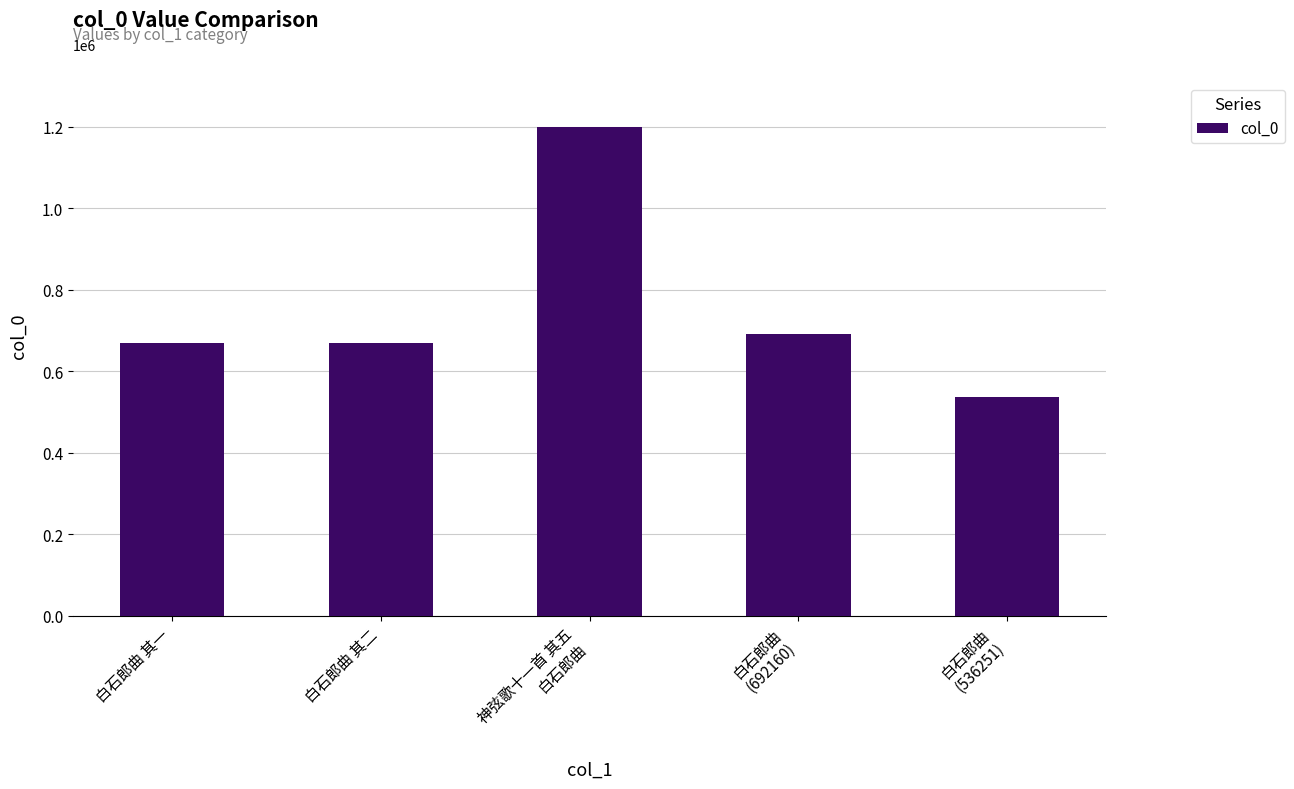

What is the greatest value displayed?

1199211